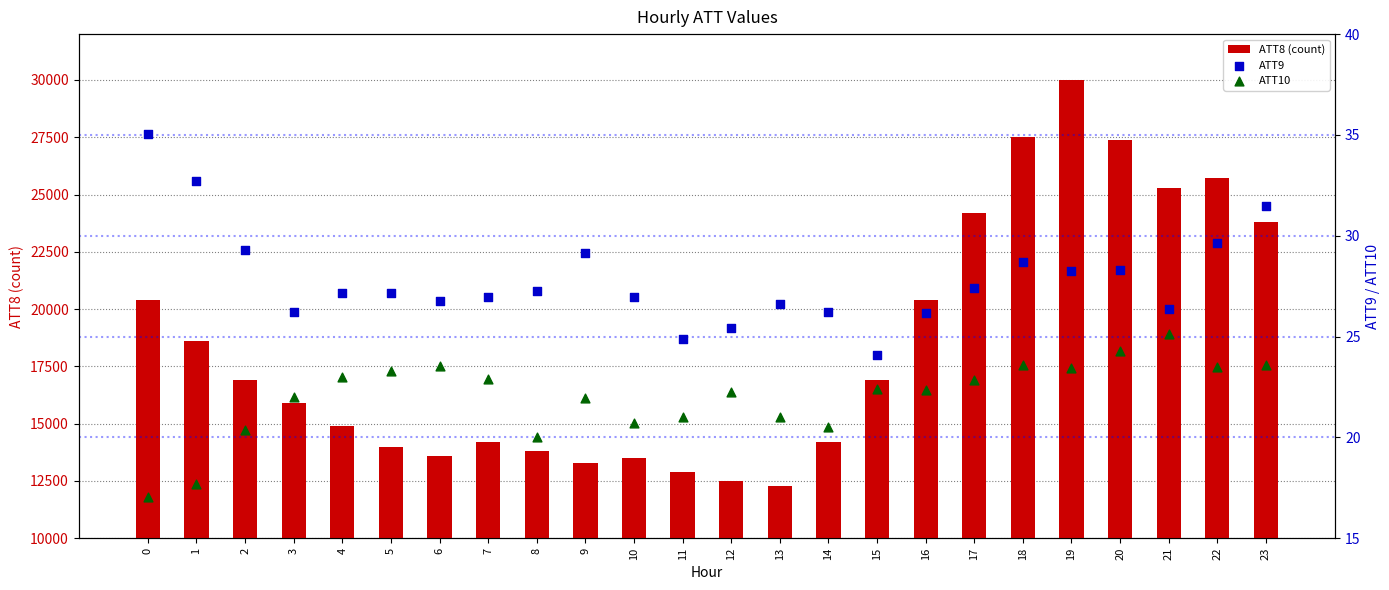

What is the total value across all series at 5?

14050.5